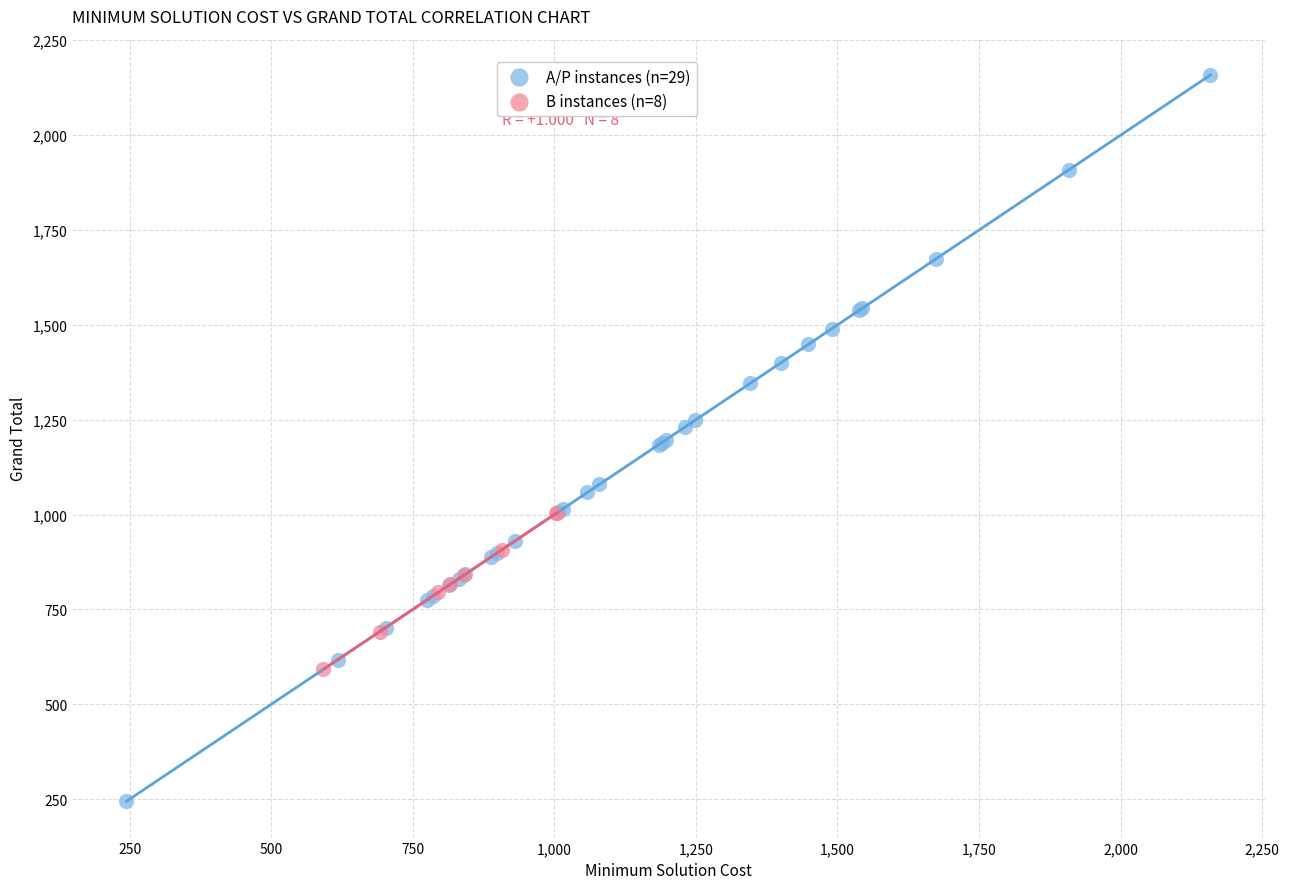

Which series reaches the maximum Y coordinate?

A/P instances (n=29)